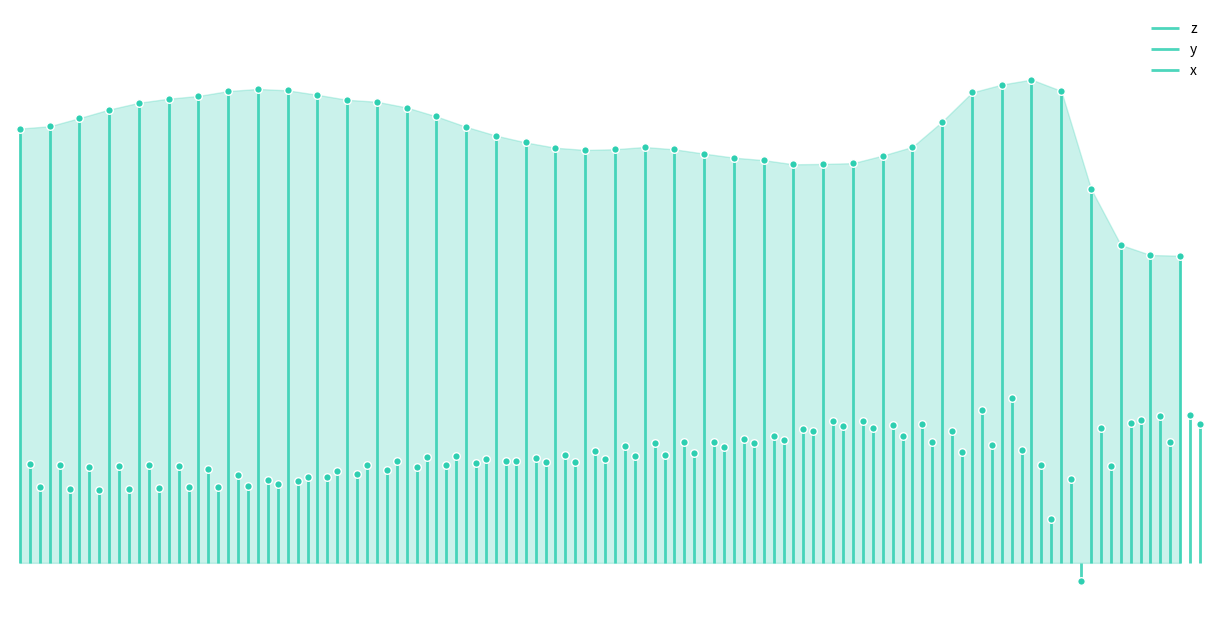

Which series contains the highest Y value?

z